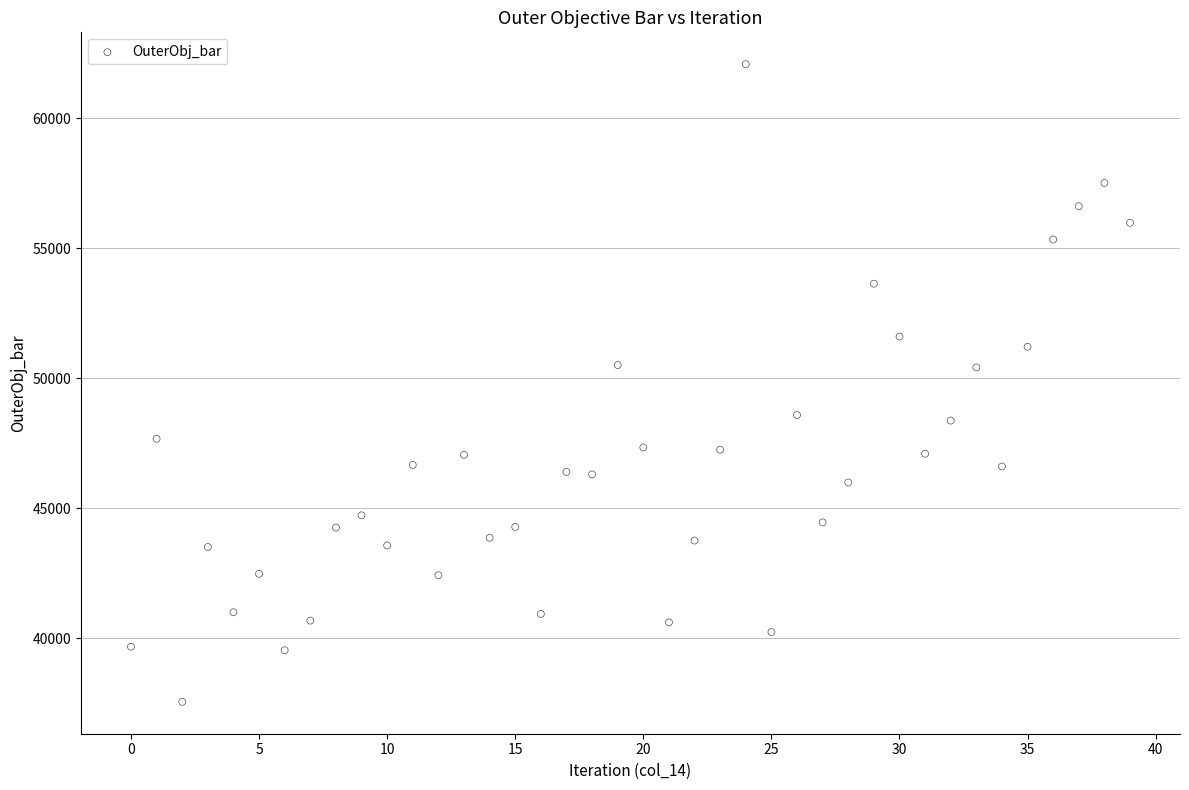

What is the range of Y values (max minus min)?

24526